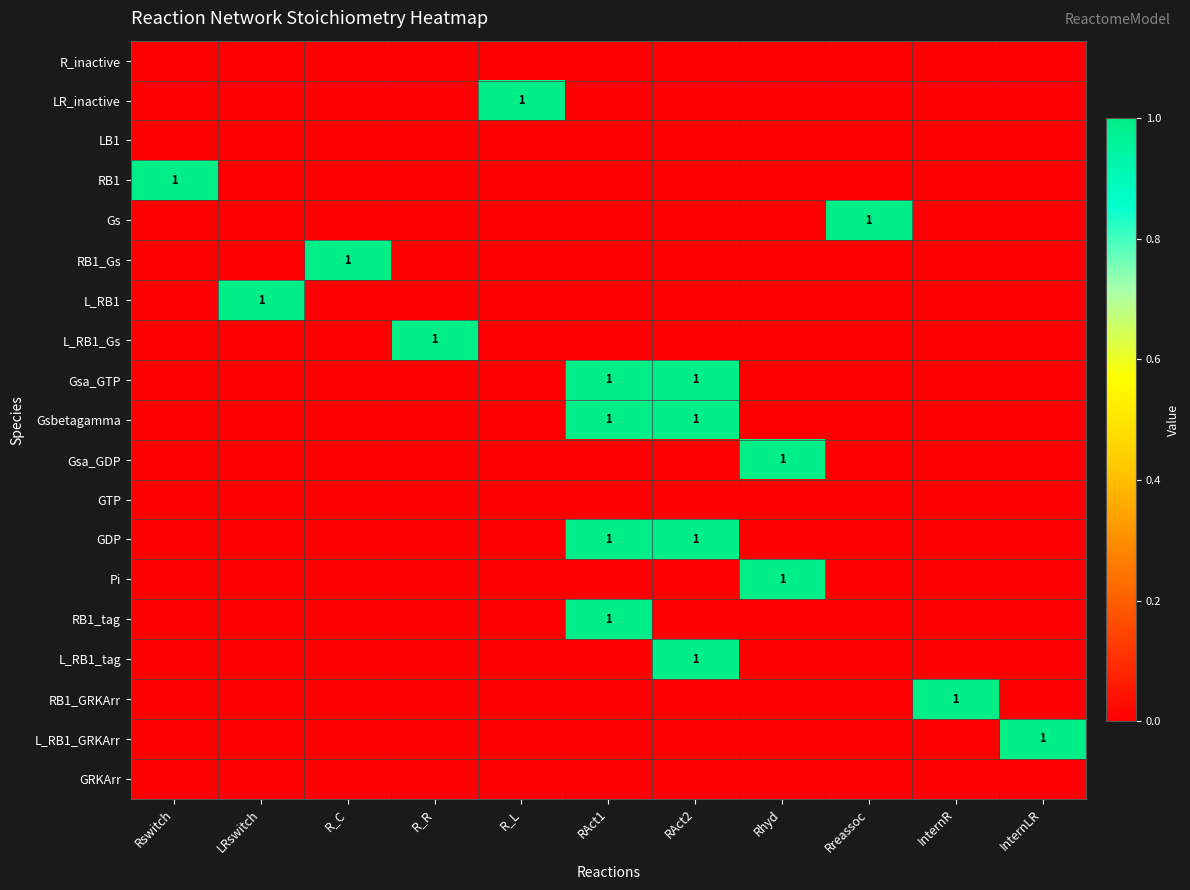

At which label is RB1 closest to 0?

LRswitch